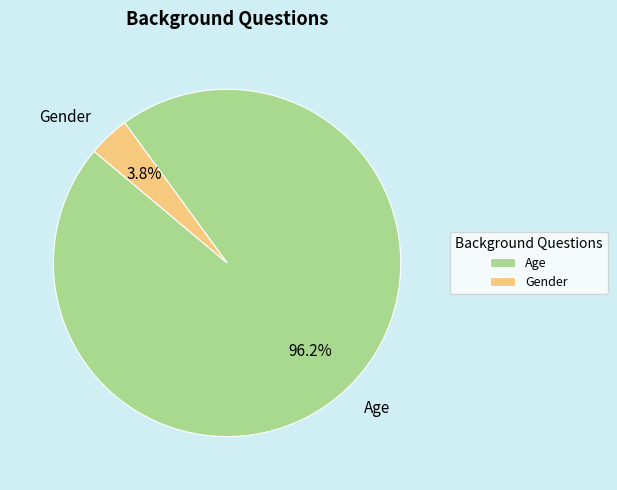

Is Age the majority of the pie?

Yes